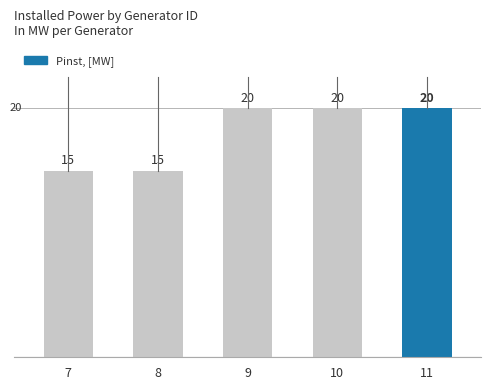

How many values are below 20?

2